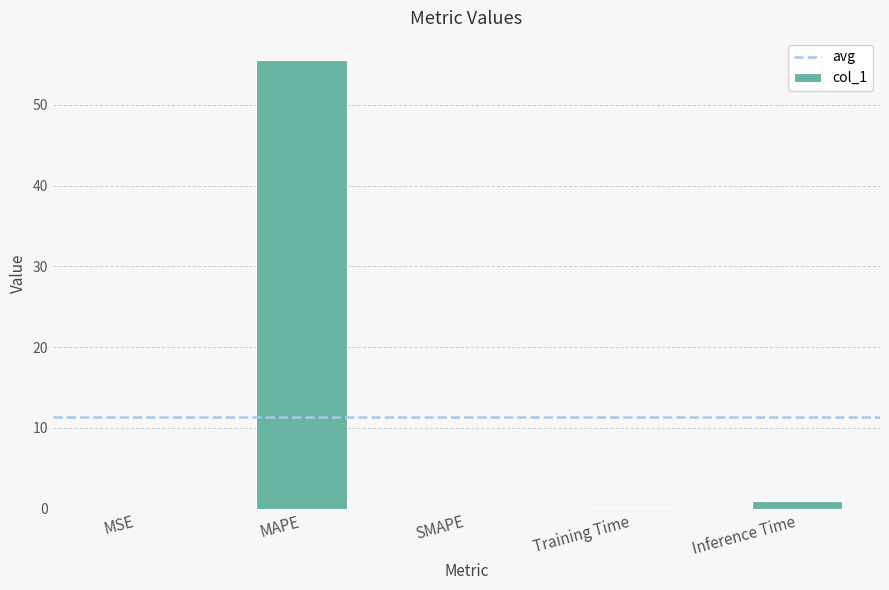

What is the sum of all values?

56.6